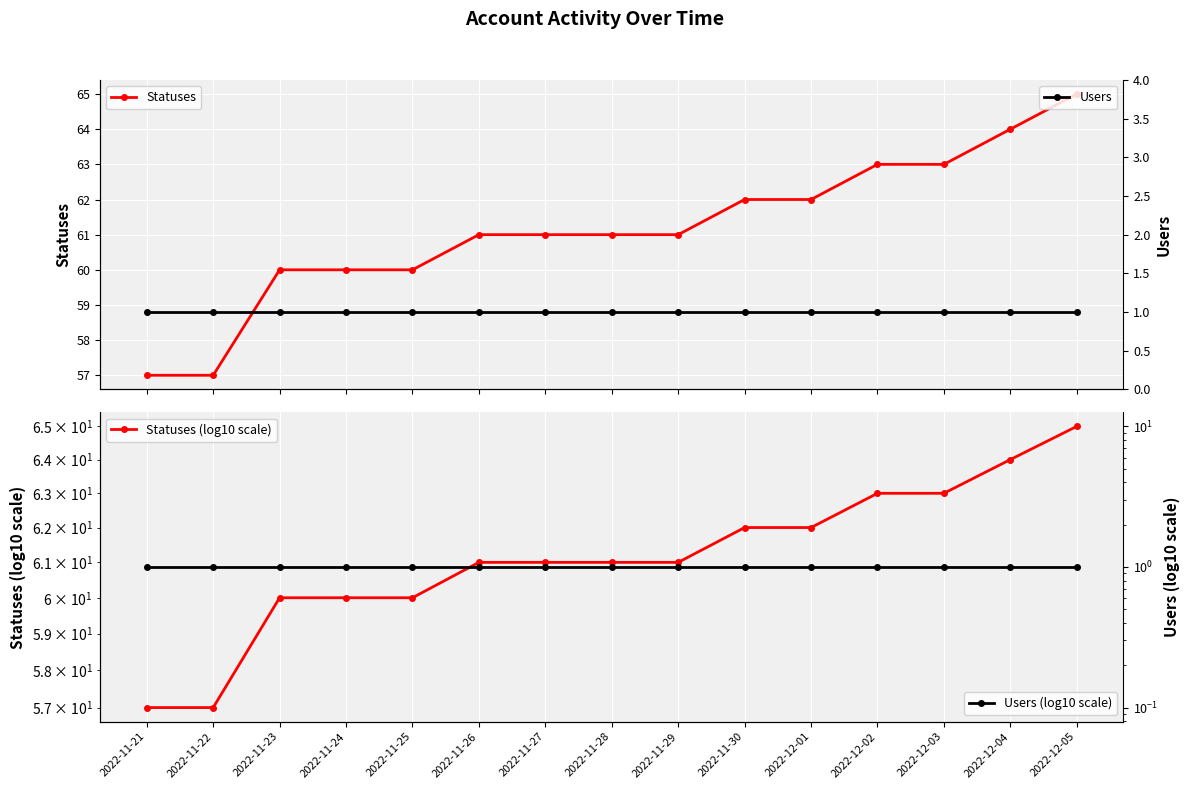

What is the smallest value displayed?

1